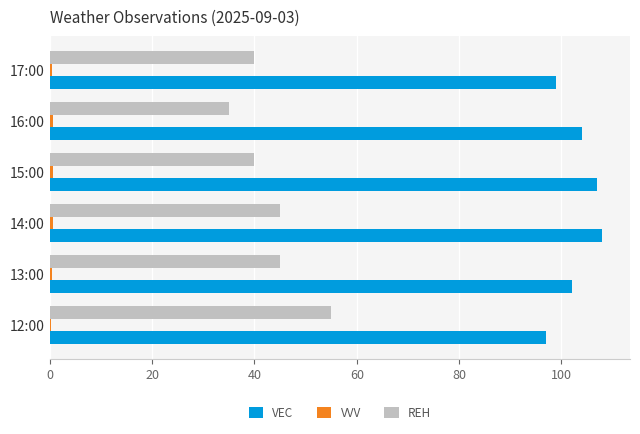

What is the sum of all REH values?

260.0